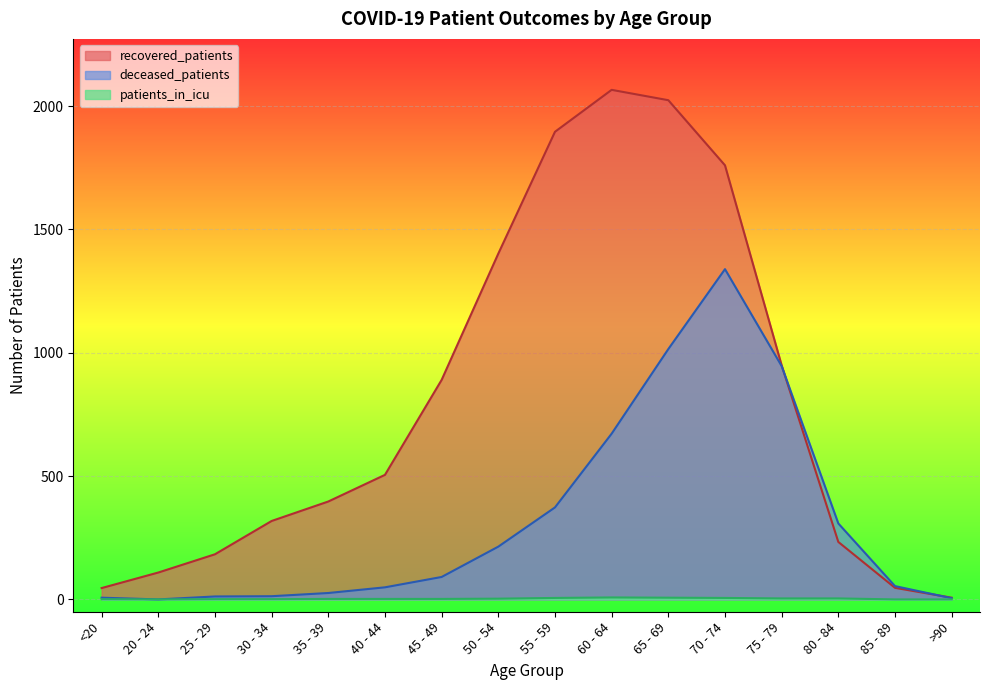

Which label corresponds to the smallest value in the chart?

20 - 24